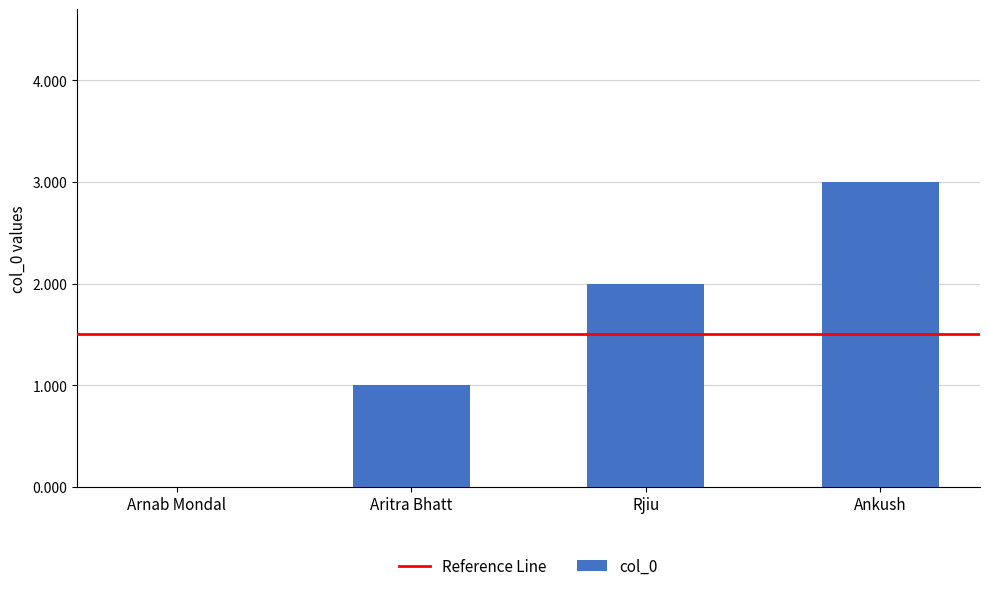

Between Arnab Mondal and Rjiu, which is larger?

Rjiu